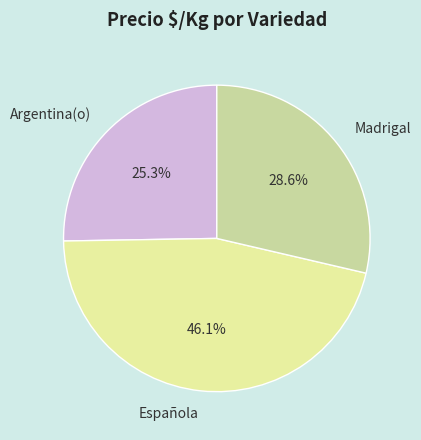

What is the ratio of the value at Argentina(o) to the value at Madrigal?

0.9